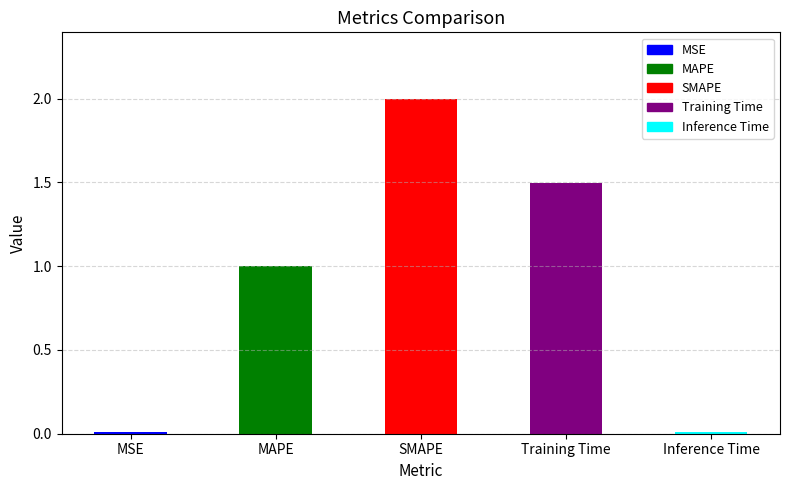

The value at SMAPE is 1.3. True or false?

False